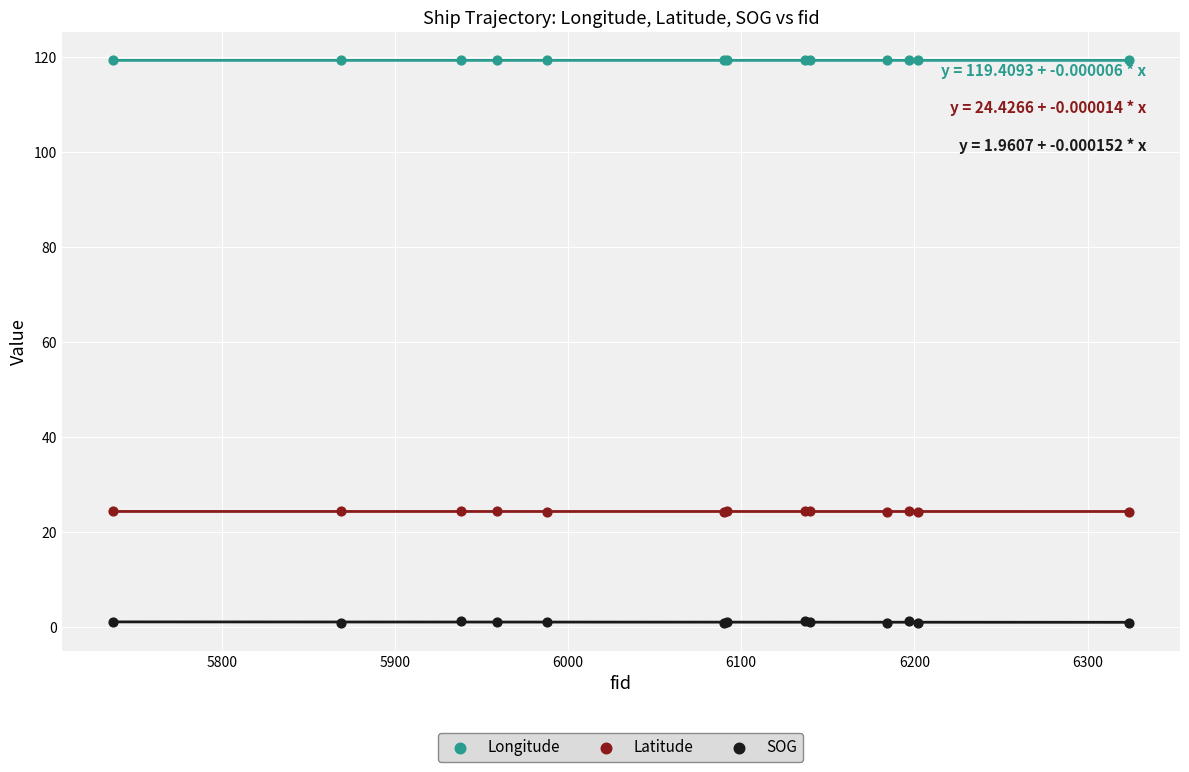

Which series contains the lowest Y value?

SOG